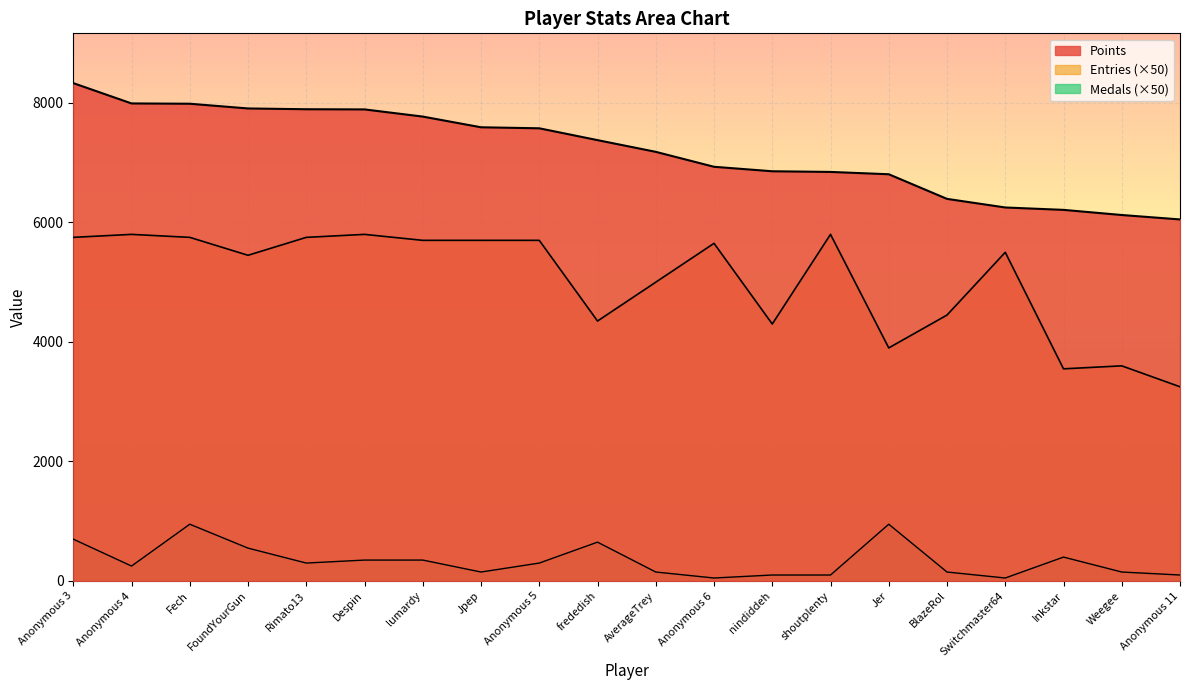

Is it true that Medals equals 150 at Jpep?

True